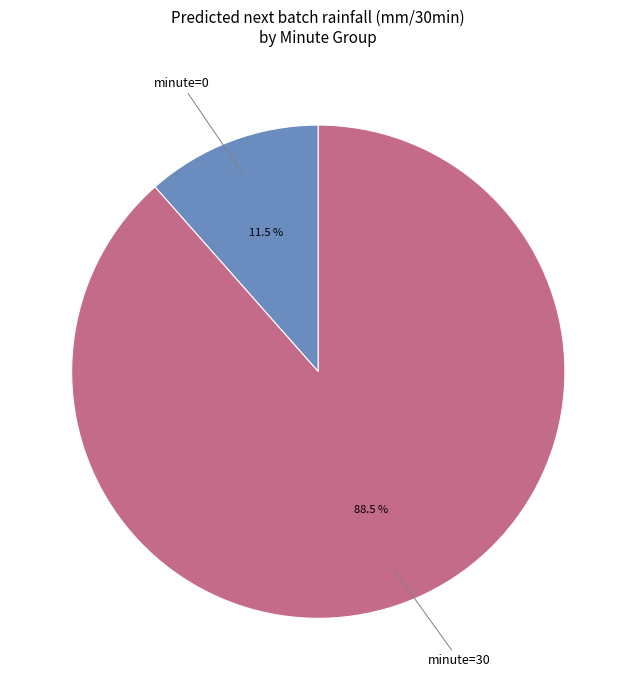

Which category accounts for the majority?

minute=30